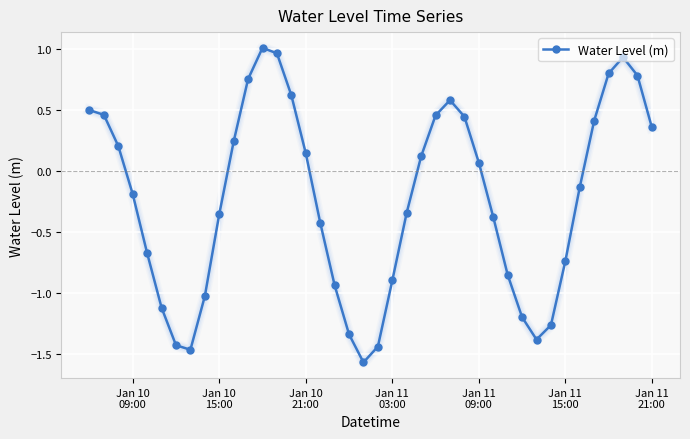

True or false: there are more than 0 points higher than both neighbors.

True